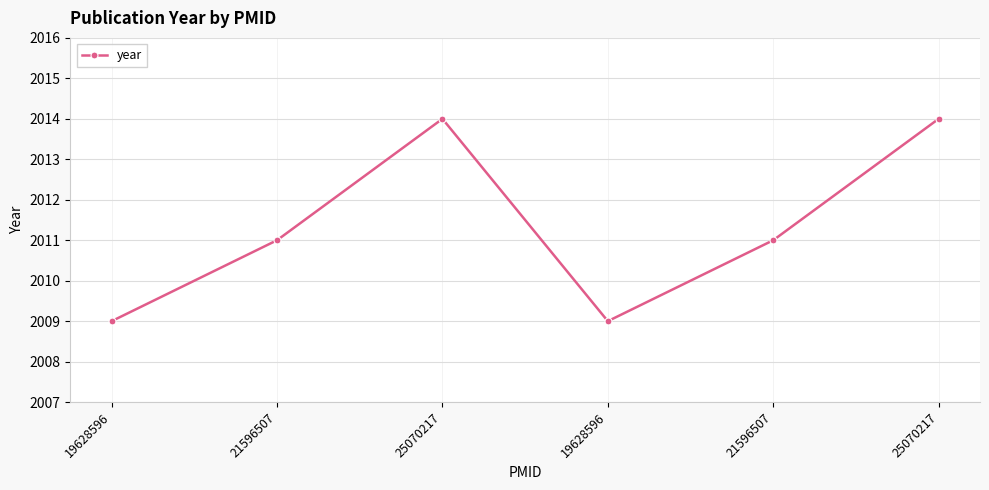

What is the value of the 2nd point from the left?

2011